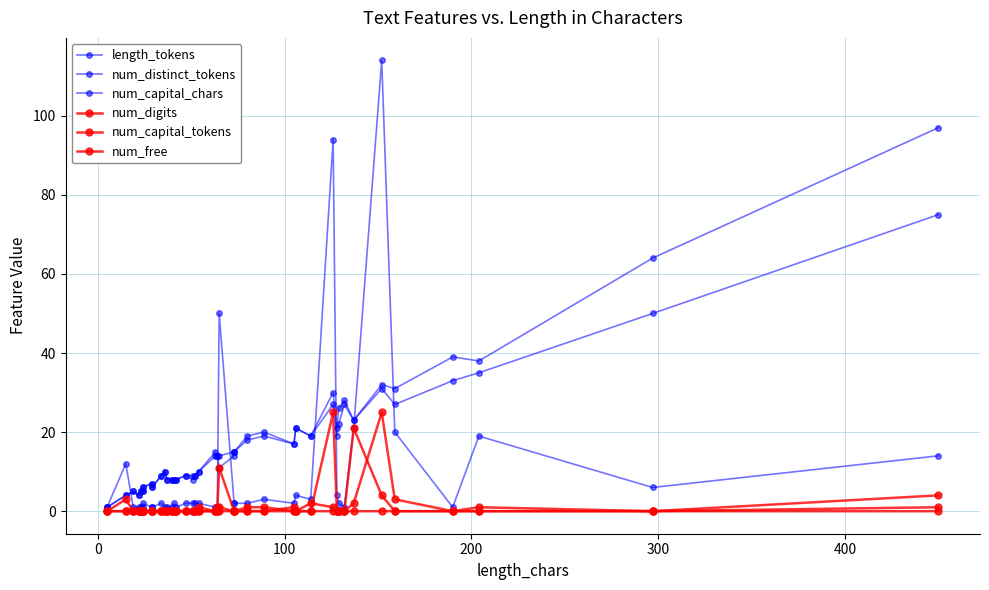

At how many categories does at least one series exceed 24?

10